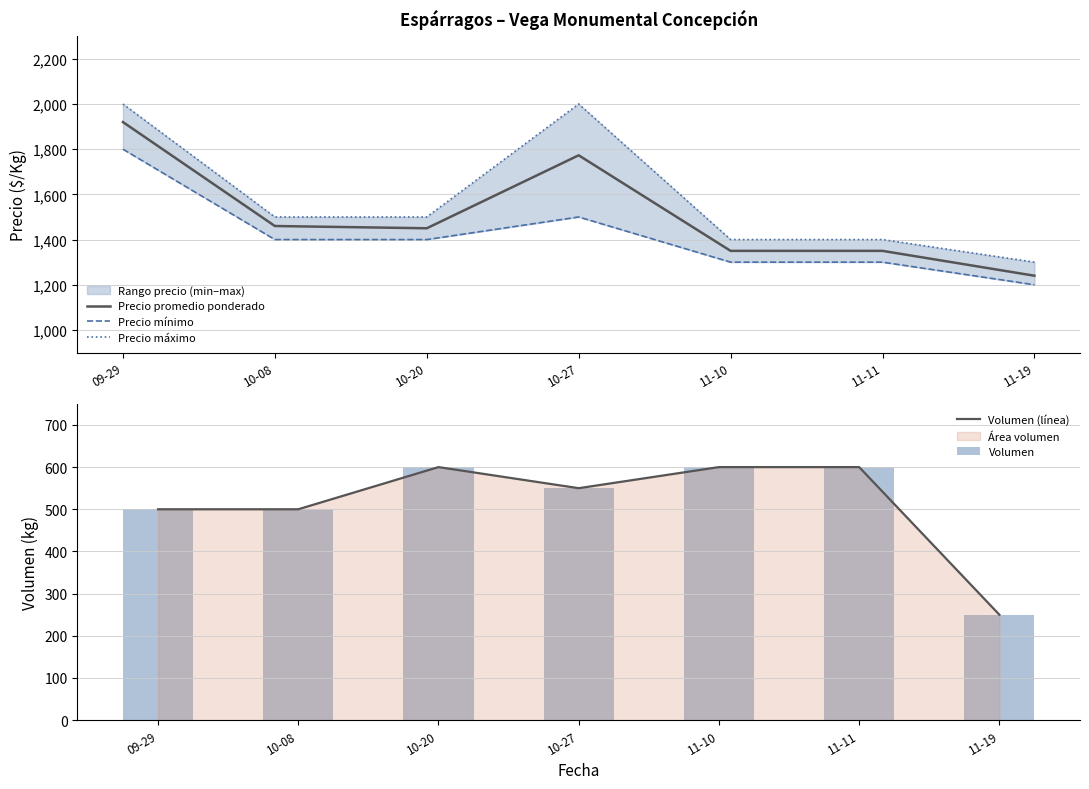

What is the maximum value for Precio promedio ponderado?

1920